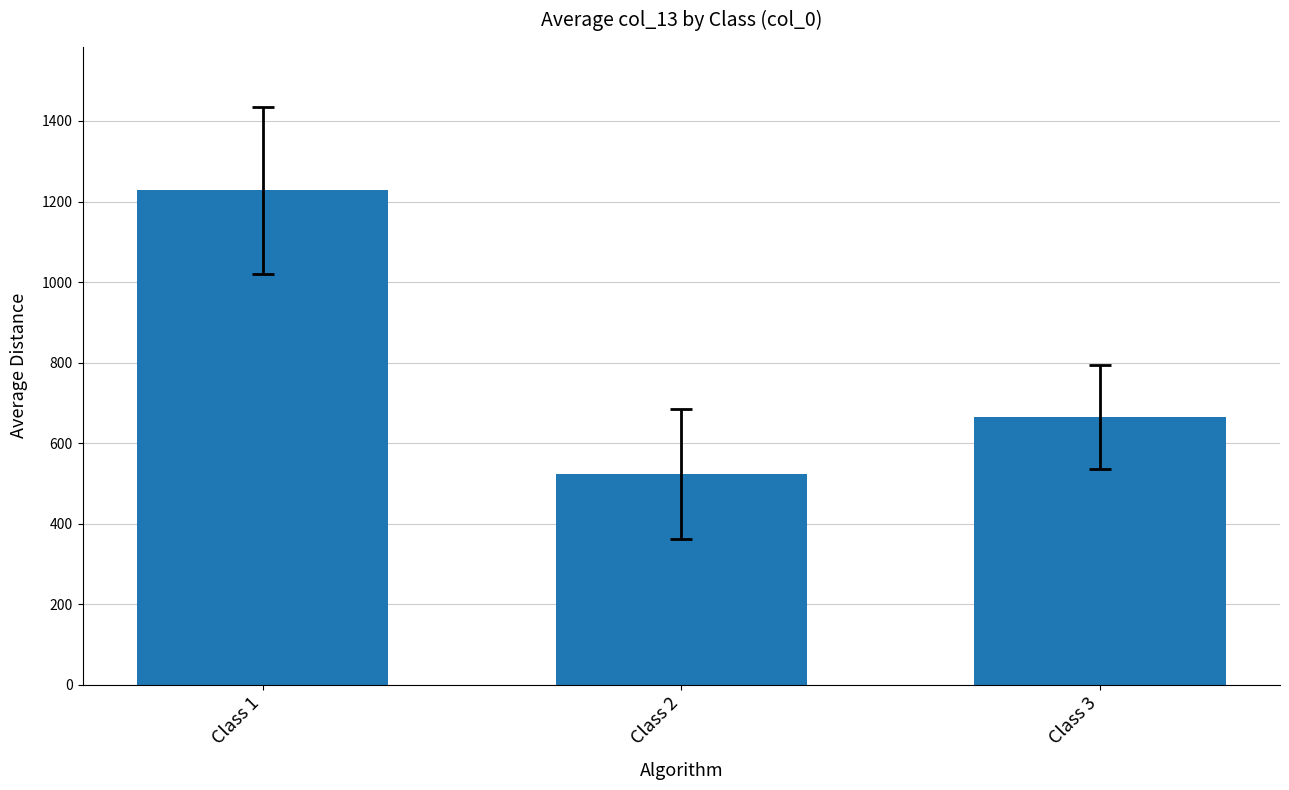

What is the ratio of the value at Class 2 to the value at Class 3?

0.8